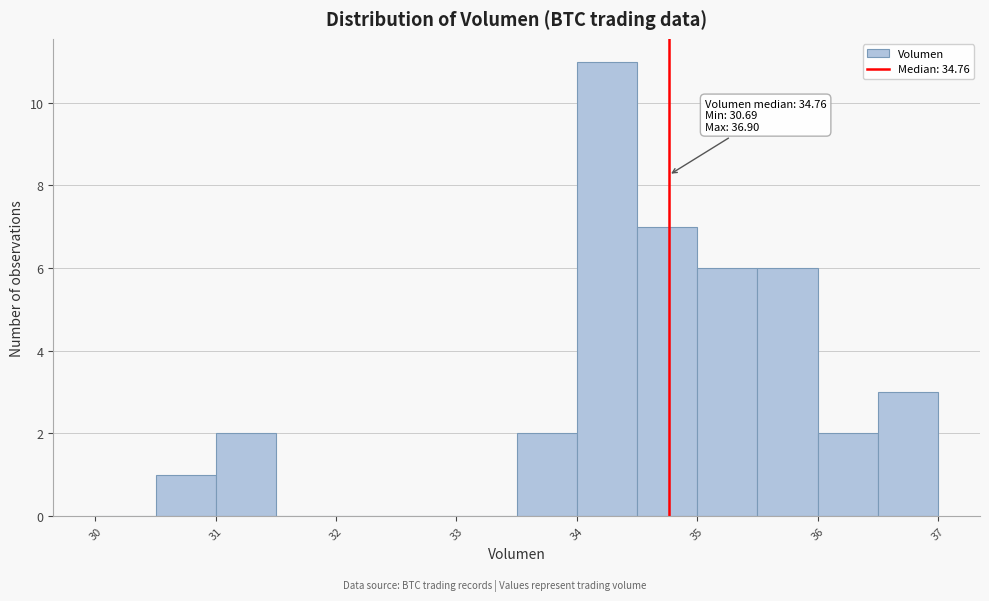

Which range on the x-axis has the tallest bar?

34.0 to 34.5